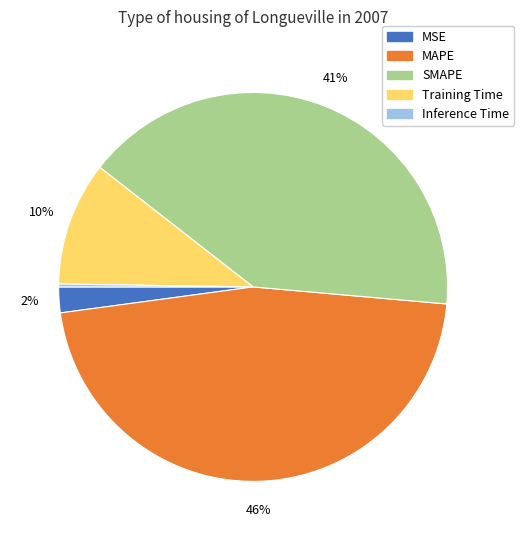

The Training Time slice represents 20% of the pie. True or false?

False